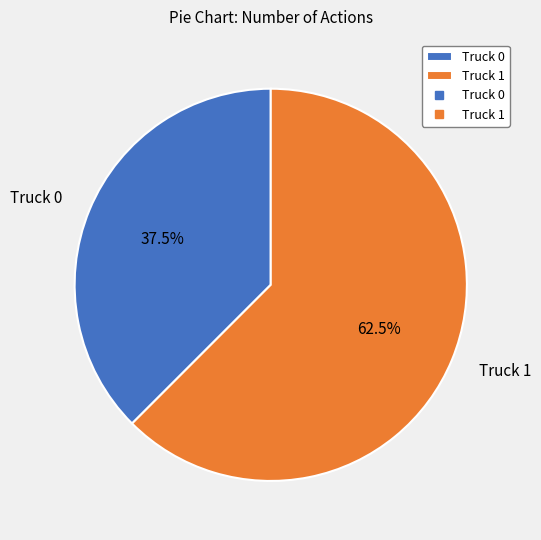

Is it true that Truck 1 is 54% of the pie?

False